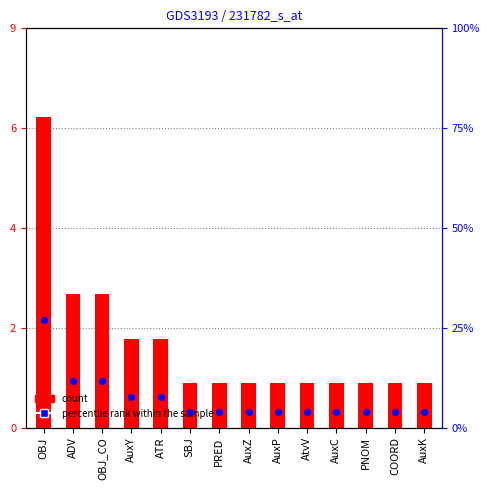

At how many categories does at least one series exceed 22?

1